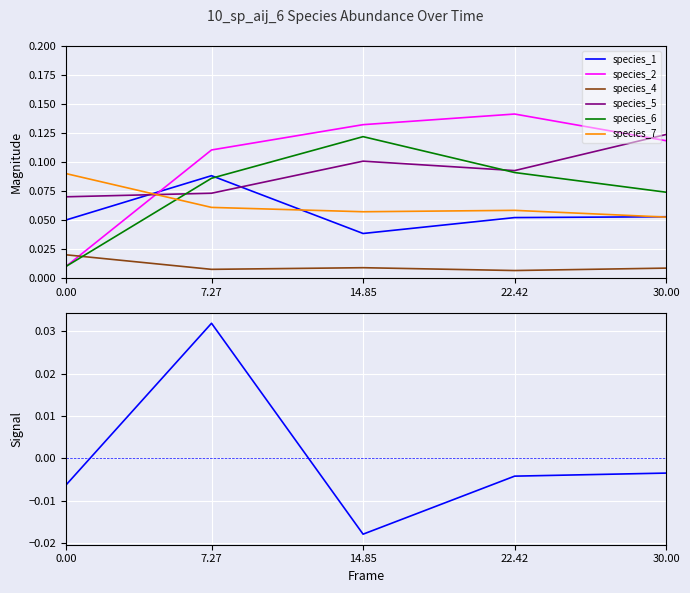

Is this an area chart (filled region under the line)?

No